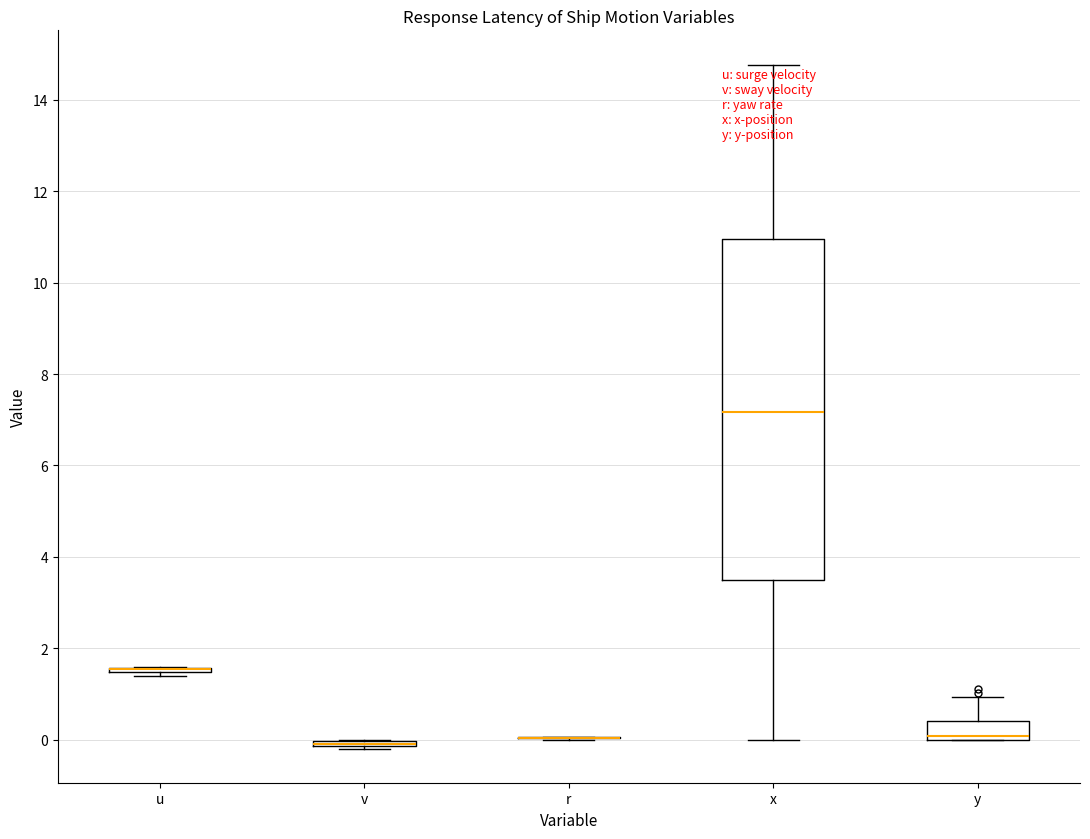

Where is the upper edge of the box for v on the y-axis? The values are not printed on the chart, so give them approximately, as read against the axis.

0.0